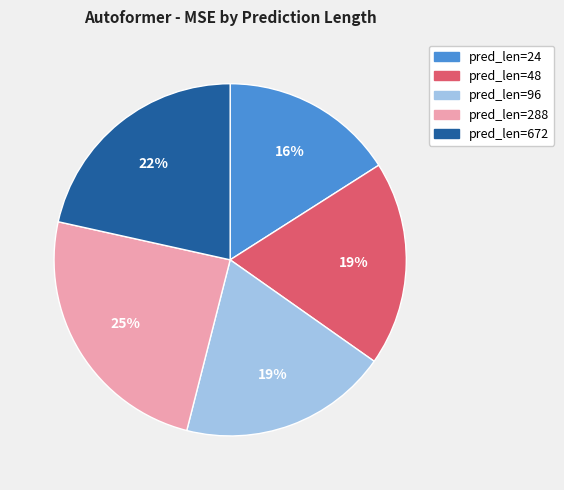

Is there any slice that represents more than half of the pie?

No